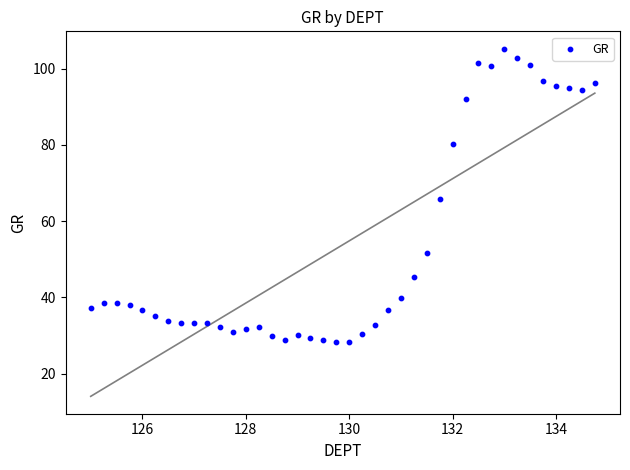

What is the range of Y values (max minus min)?

76.9